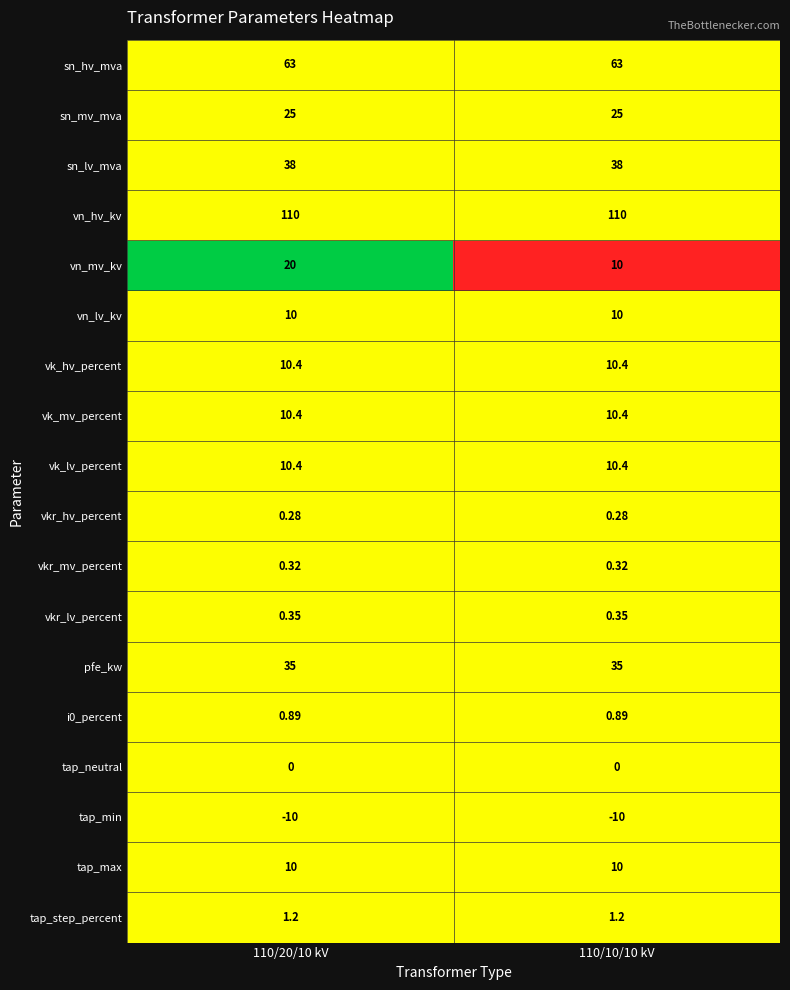

Between 110/20/10 kV and 110/10/10 kV, which series saw the biggest shift?

vn_mv_kv